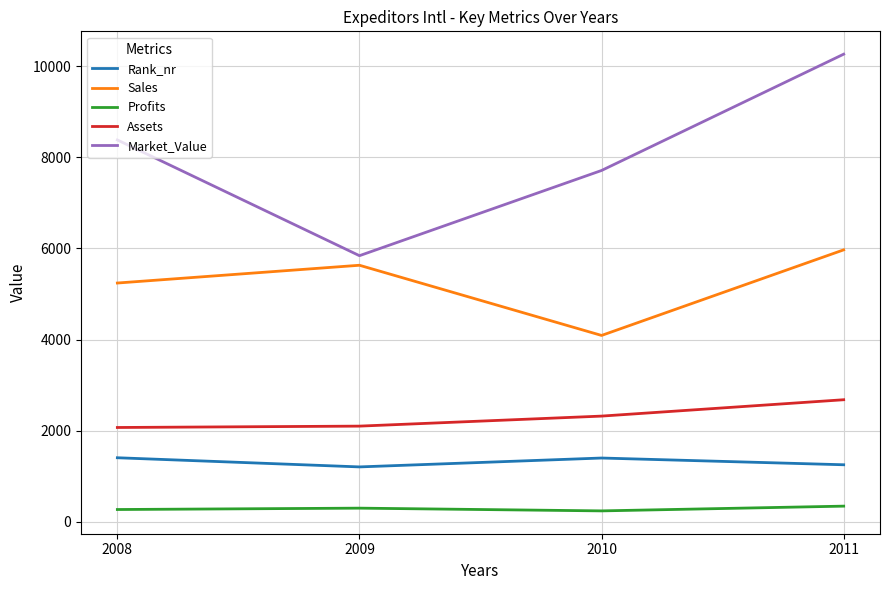

True or false: Sales and Assets intersect in this chart.

False